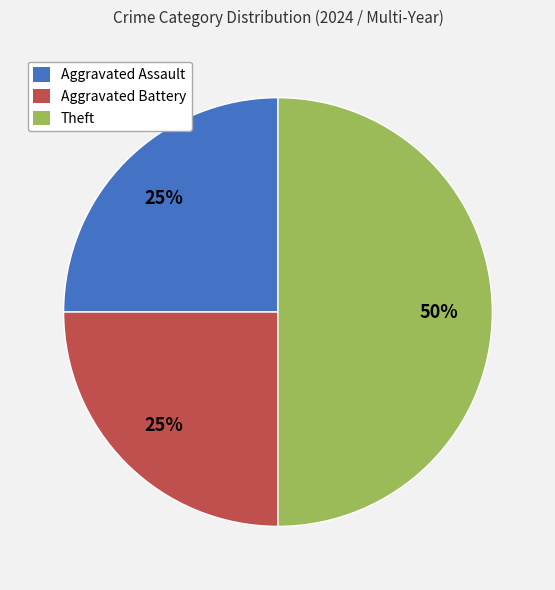

To the nearest percent, what portion does Aggravated Assault represent?

25%